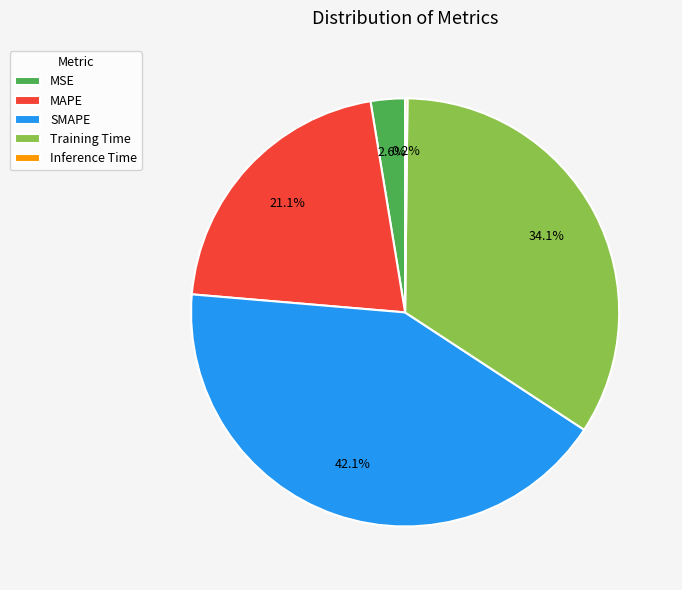

Is there a majority slice in this chart?

No